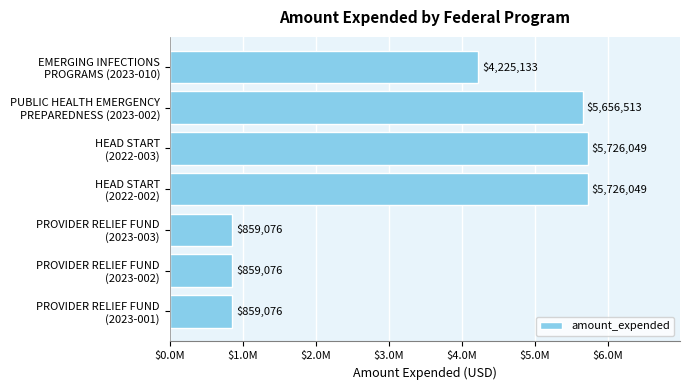

Does the chart contain any negative values?

No